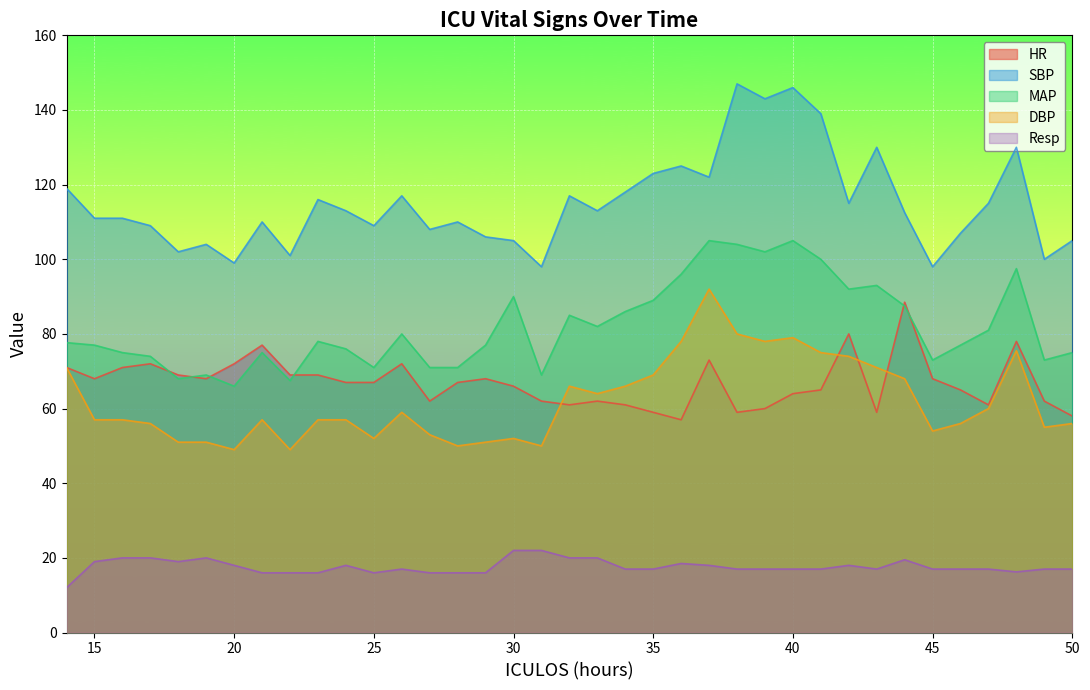

What is the total value across all series at 38?

407.0